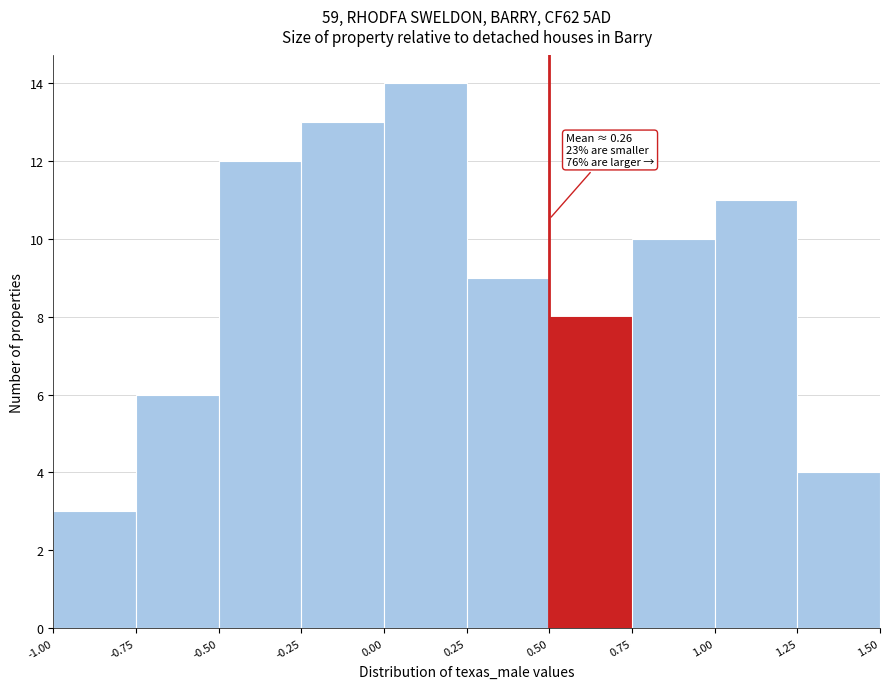

Over which range of the x-axis is the bar tallest?

0.00 to 0.25